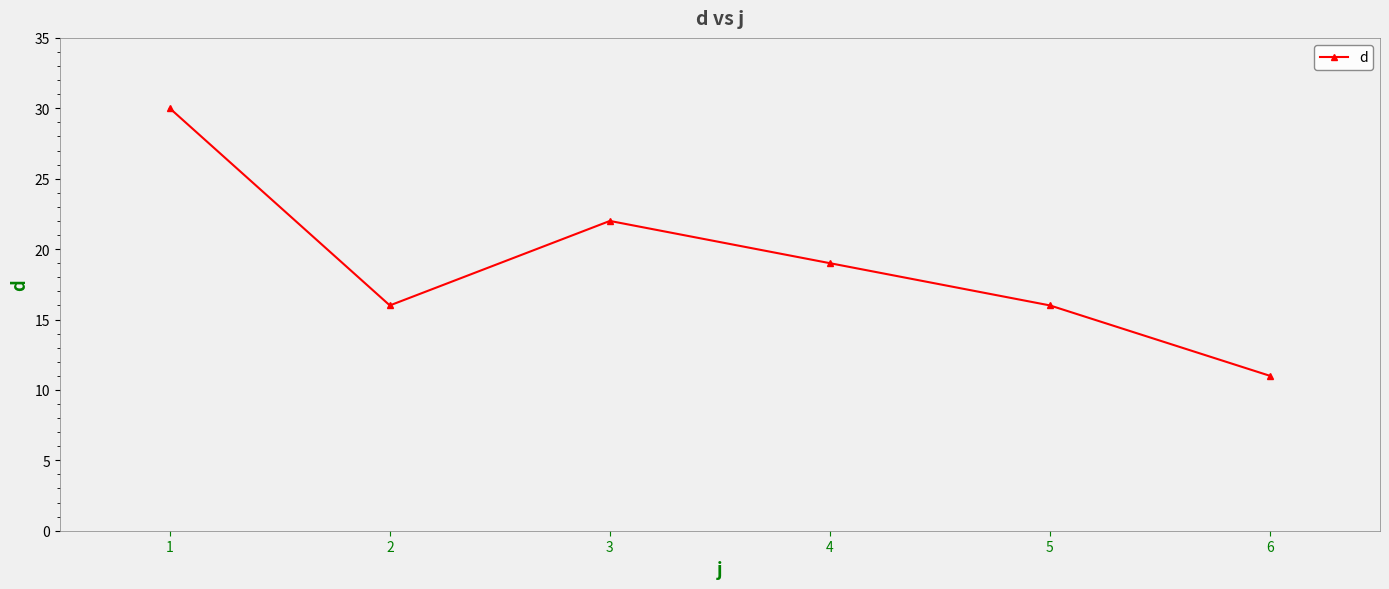

What is the value of the 3rd point from the left?

22